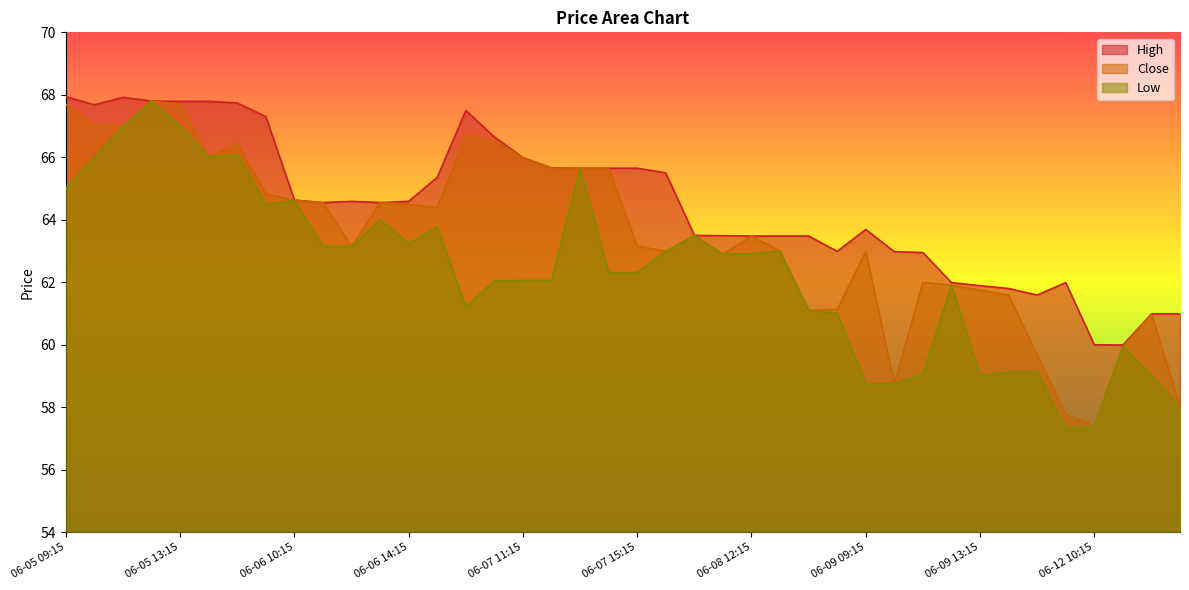

How many interior local valleys does the Low series have?

7